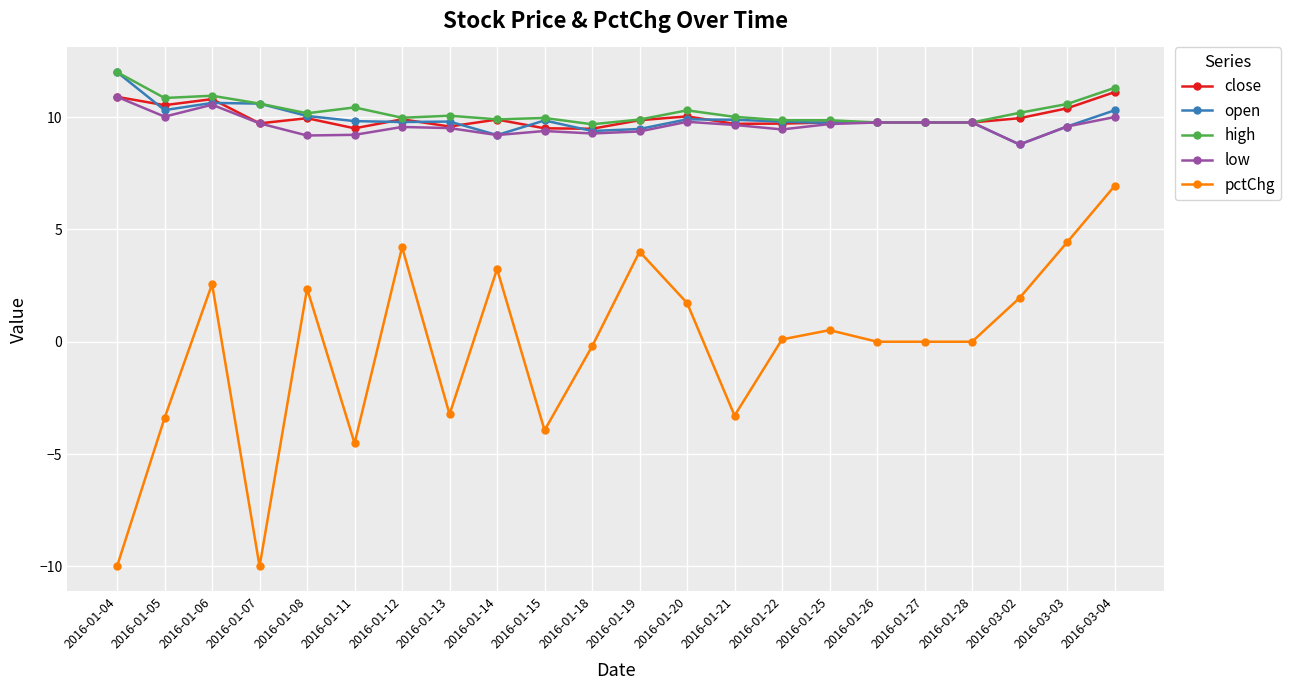

True or false: close has a value of 9.9 at 2016-01-19.

True